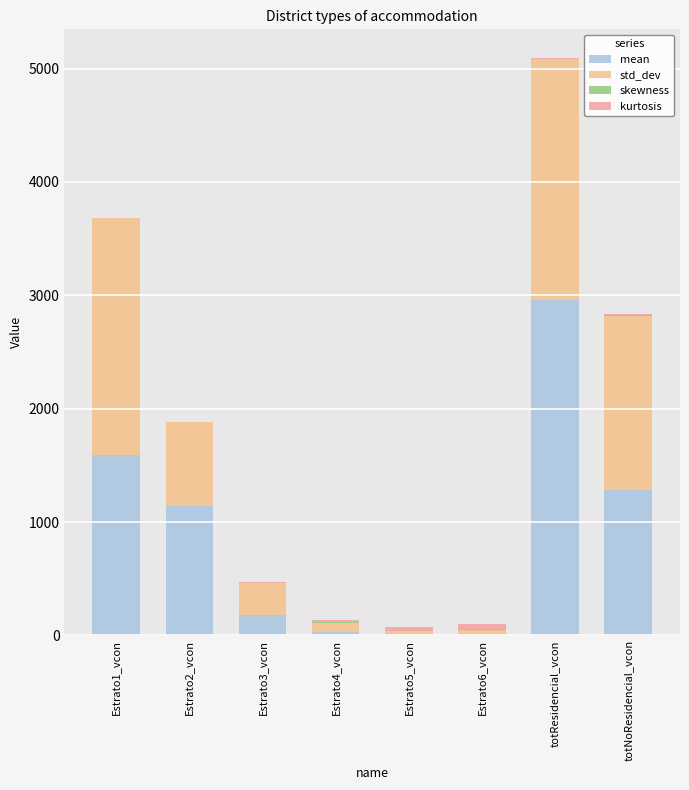

Are the bars grouped side by side (vs. stacked)?

No